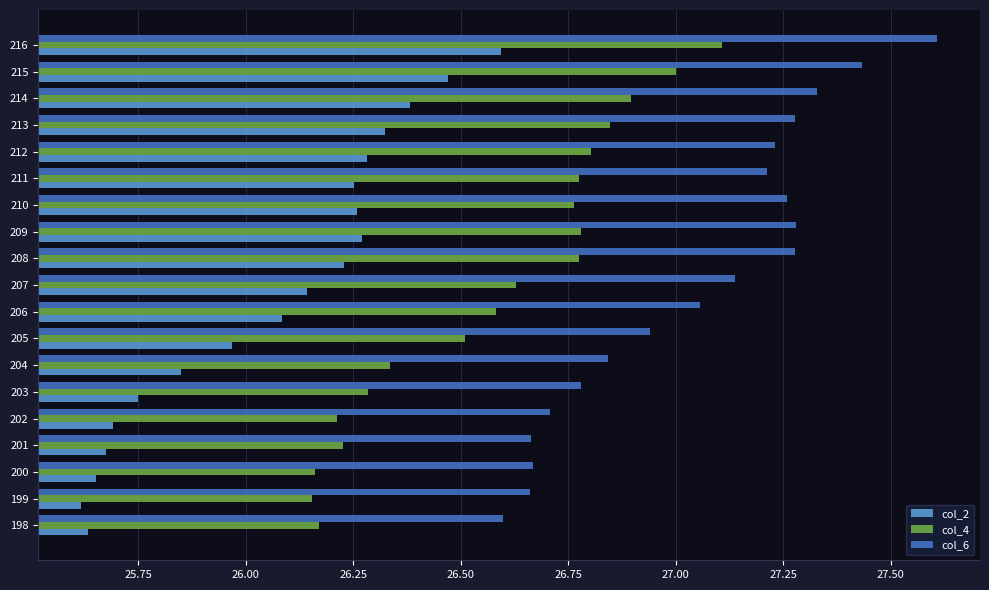

Is it true that col_2 equals 26.4 at 214?

True